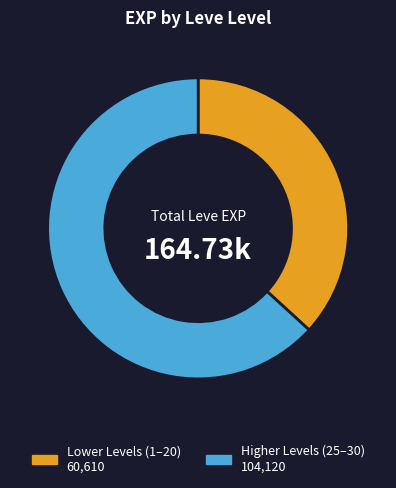

Does any single category account for the majority?

Yes